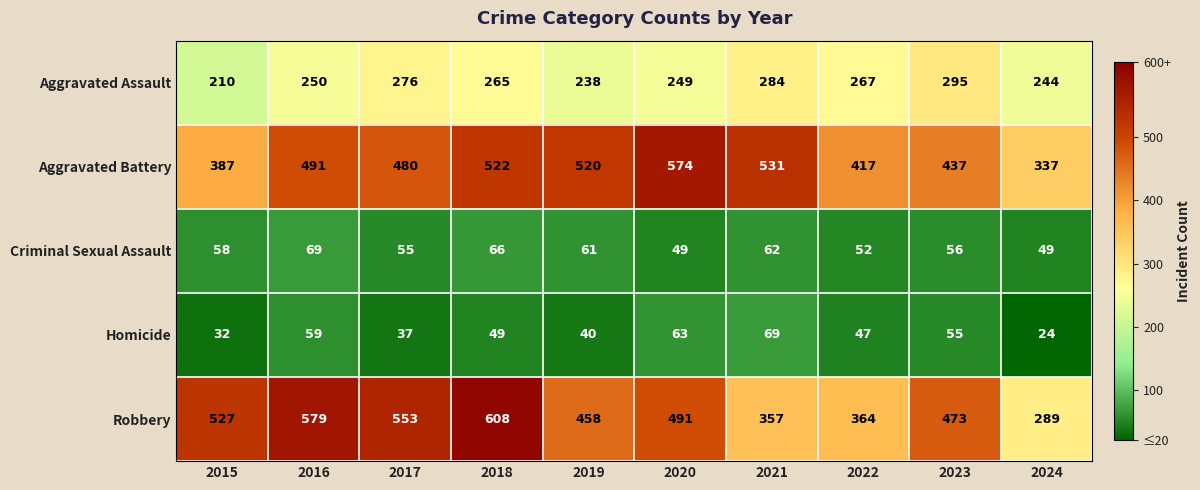

Is it true that Homicide equals 15 at 2017?

False